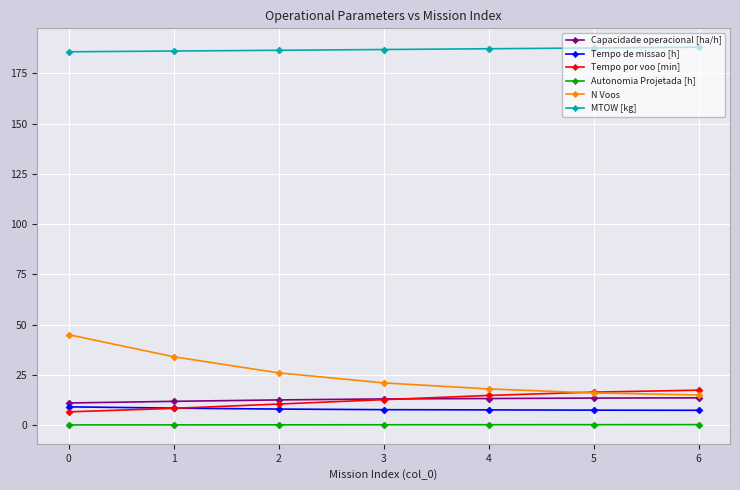

How many distinct data groups are displayed?

6